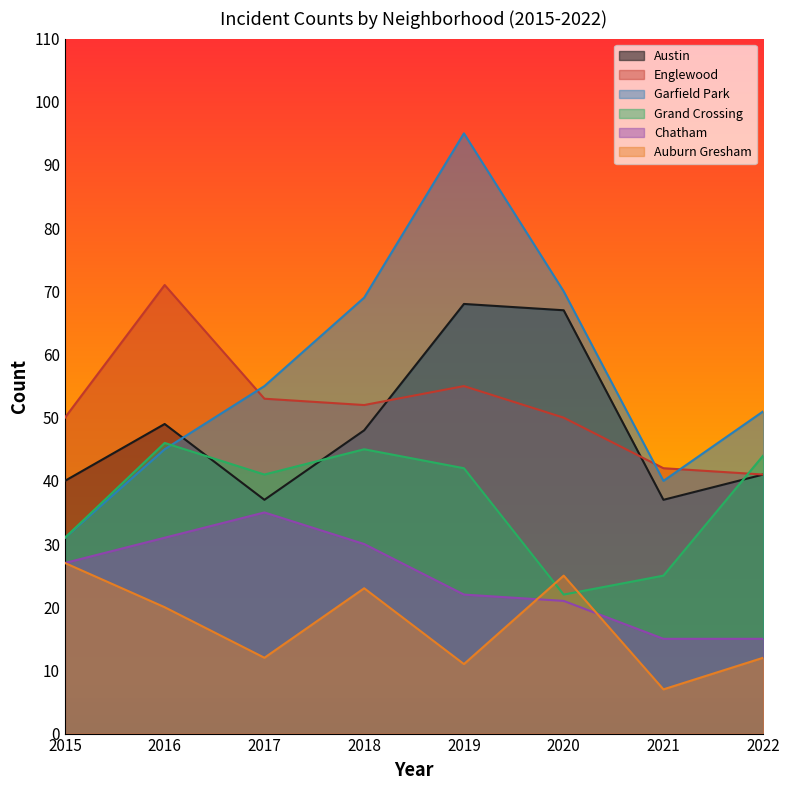

How many intersections are there between Austin and Garfield Park?

1